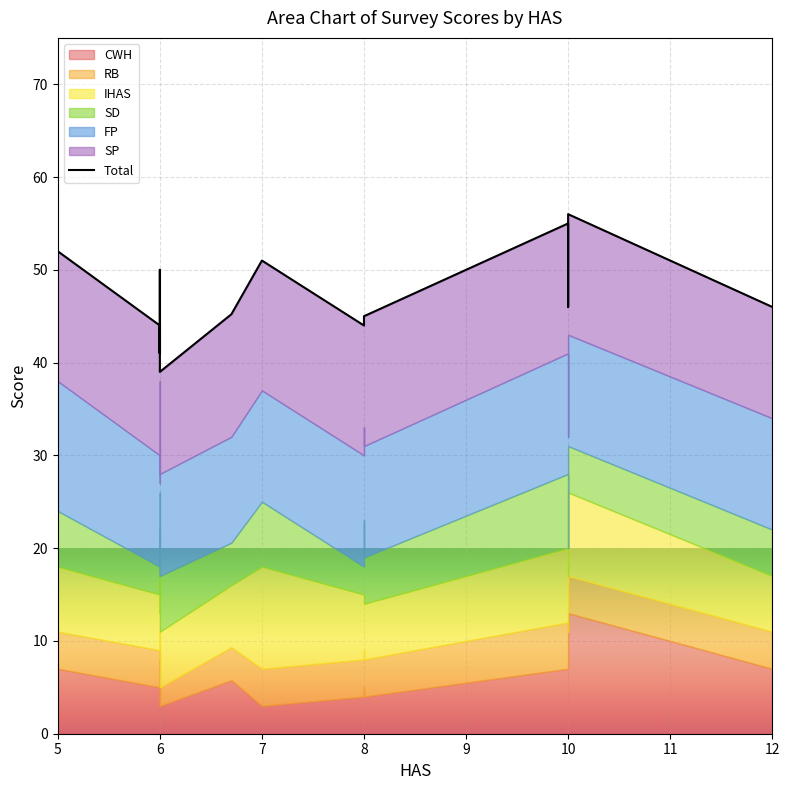

At which label is the value closest to 47?

6